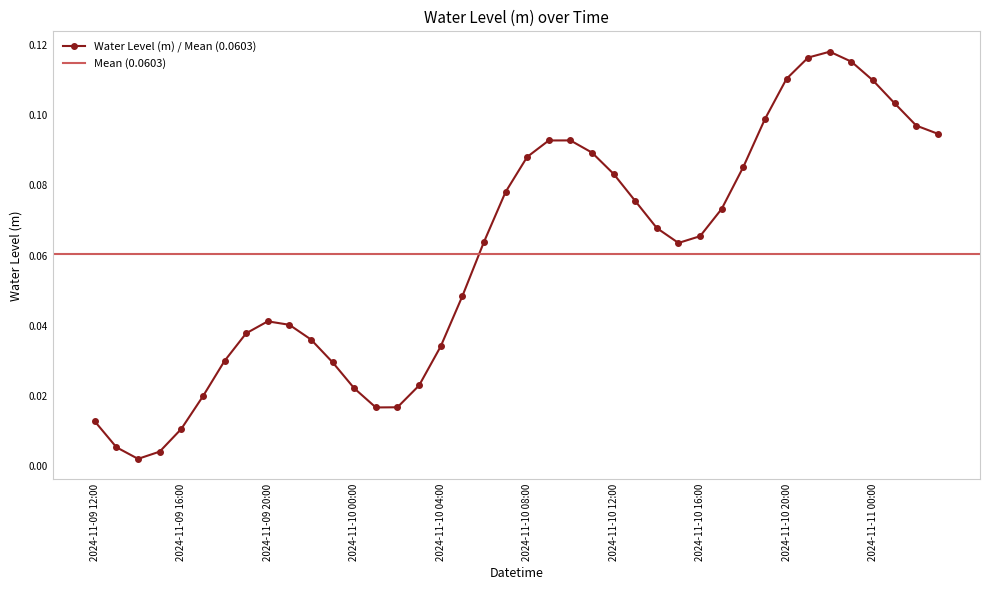

What is the label of the 1st point from the left?

2024-11-09 12:00